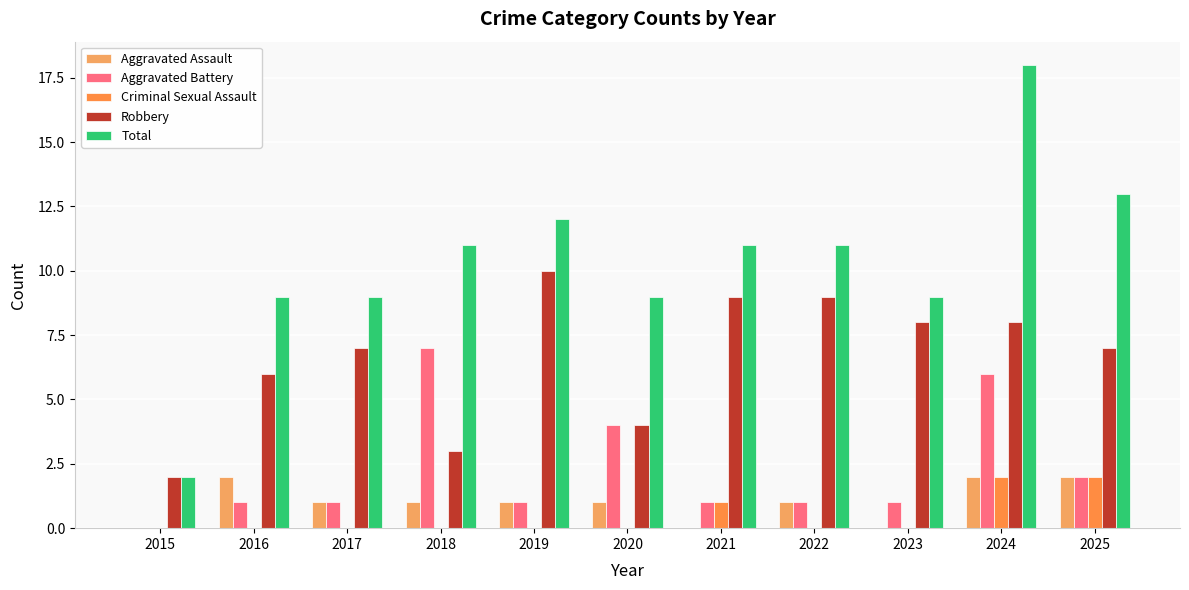

List the labels in order of Robbery value, smallest first.

2015, 2018, 2020, 2016, 2017, 2025, 2023, 2024, 2021, 2022, 2019